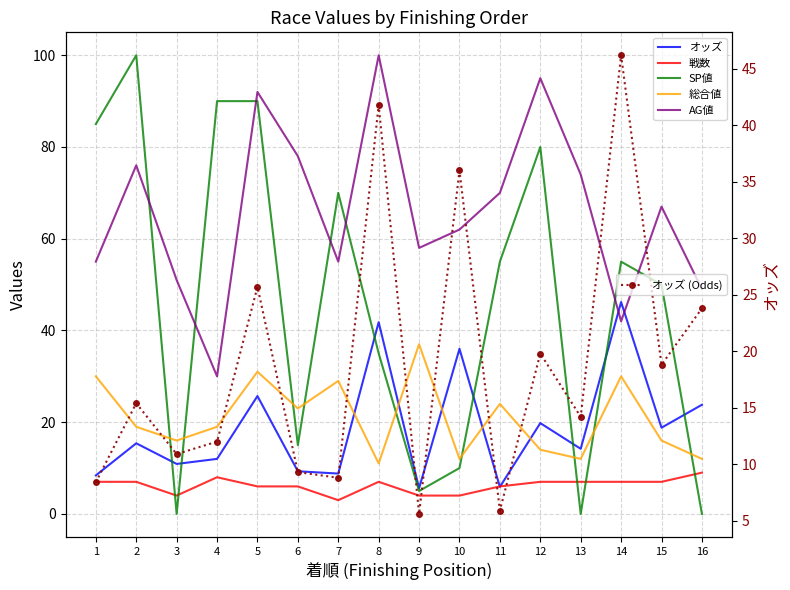

Where is オッズ (Odds) nearest to the value 25?

5